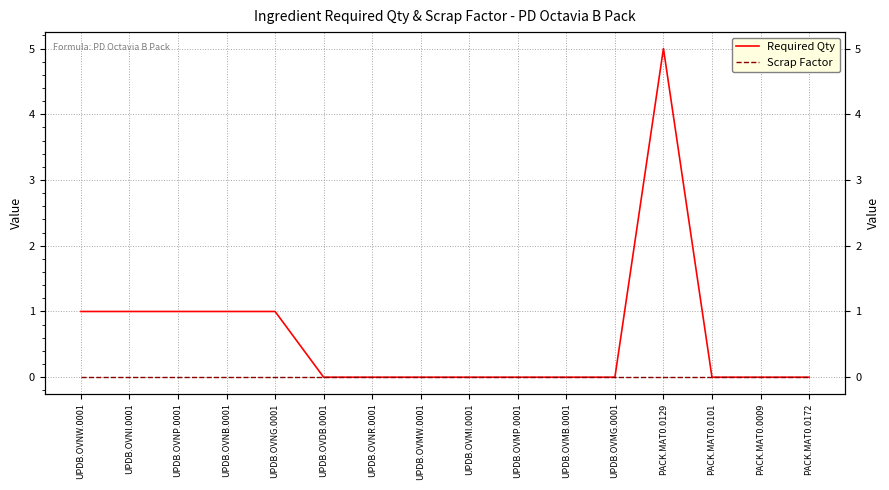

At which label does Required Qty reach its minimum?

UPDB.OVDB.0001